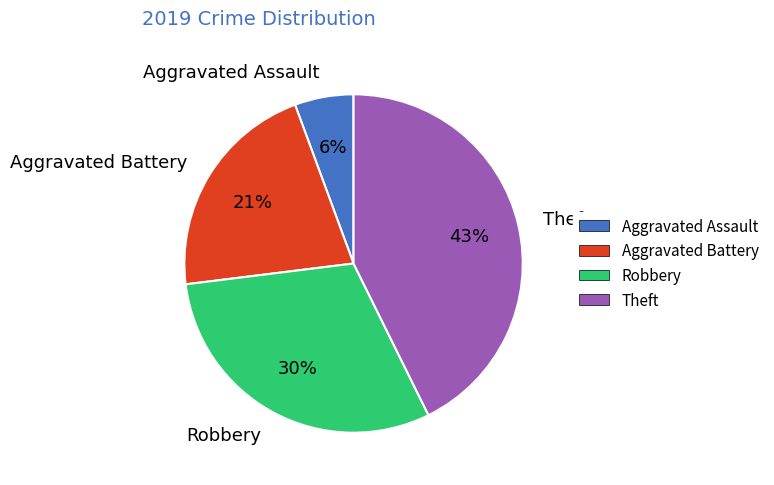

Do Aggravated Assault and Robbery together represent more than half of the pie?

No